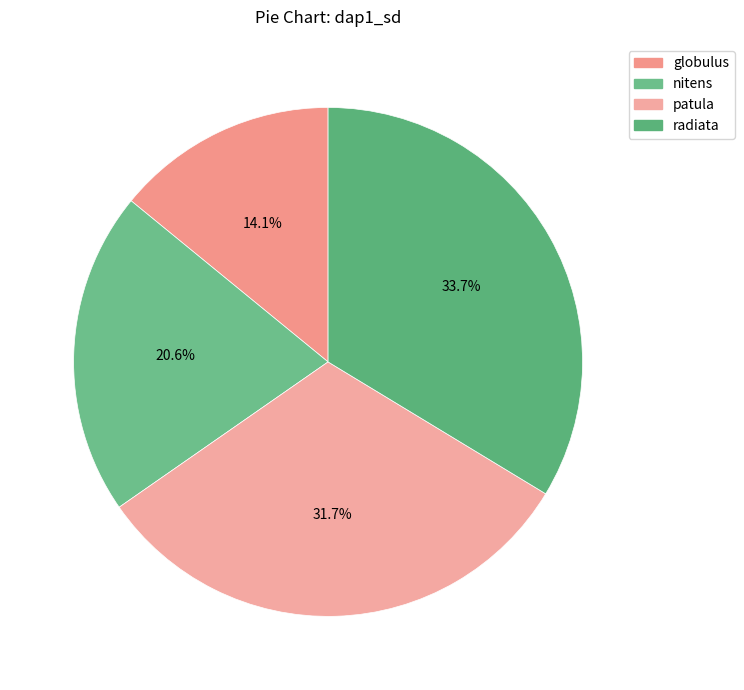

Which slice is the largest?

radiata